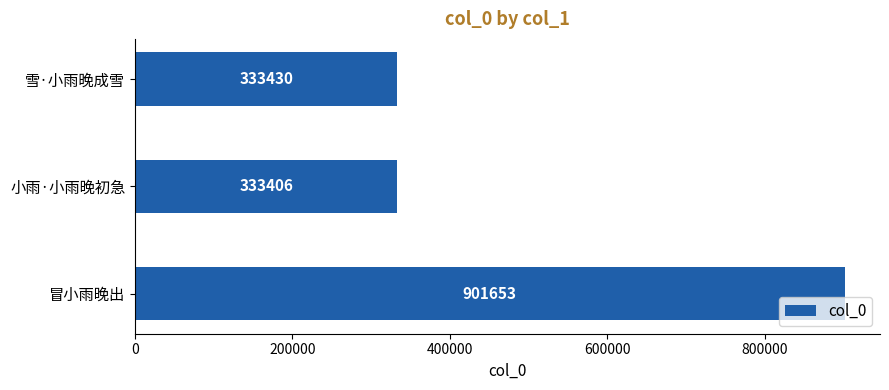

What is the difference between the maximum and second lowest values?

568223